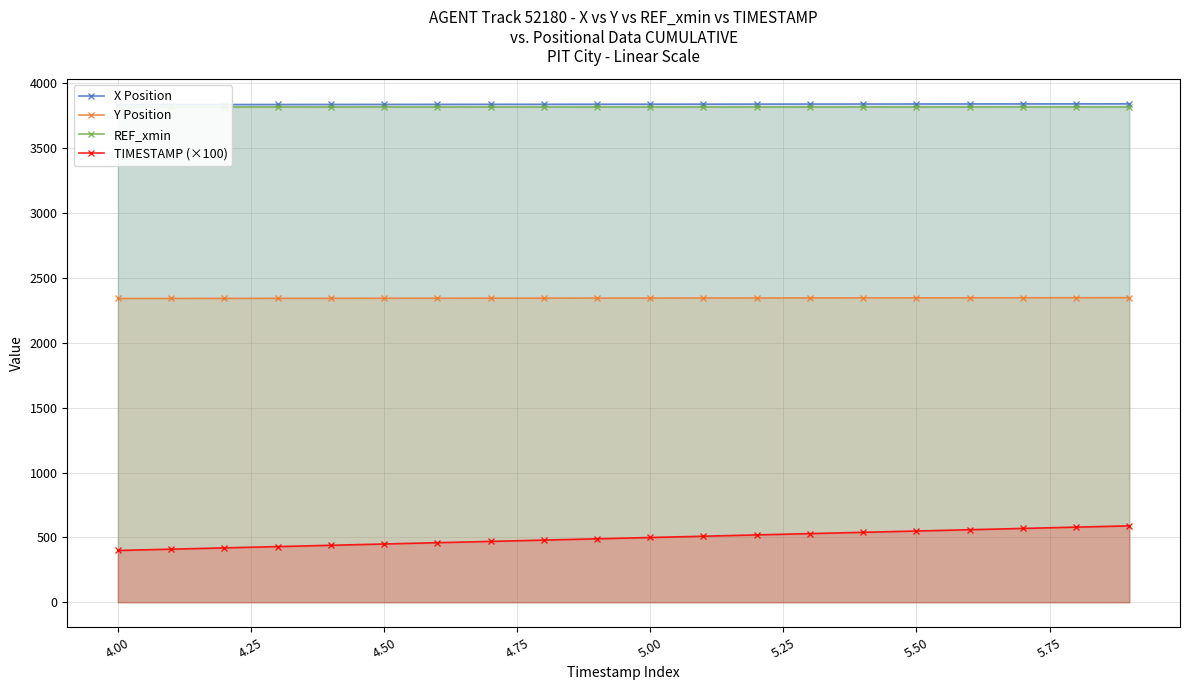

What is the minimum value for Y Position?

2342.7